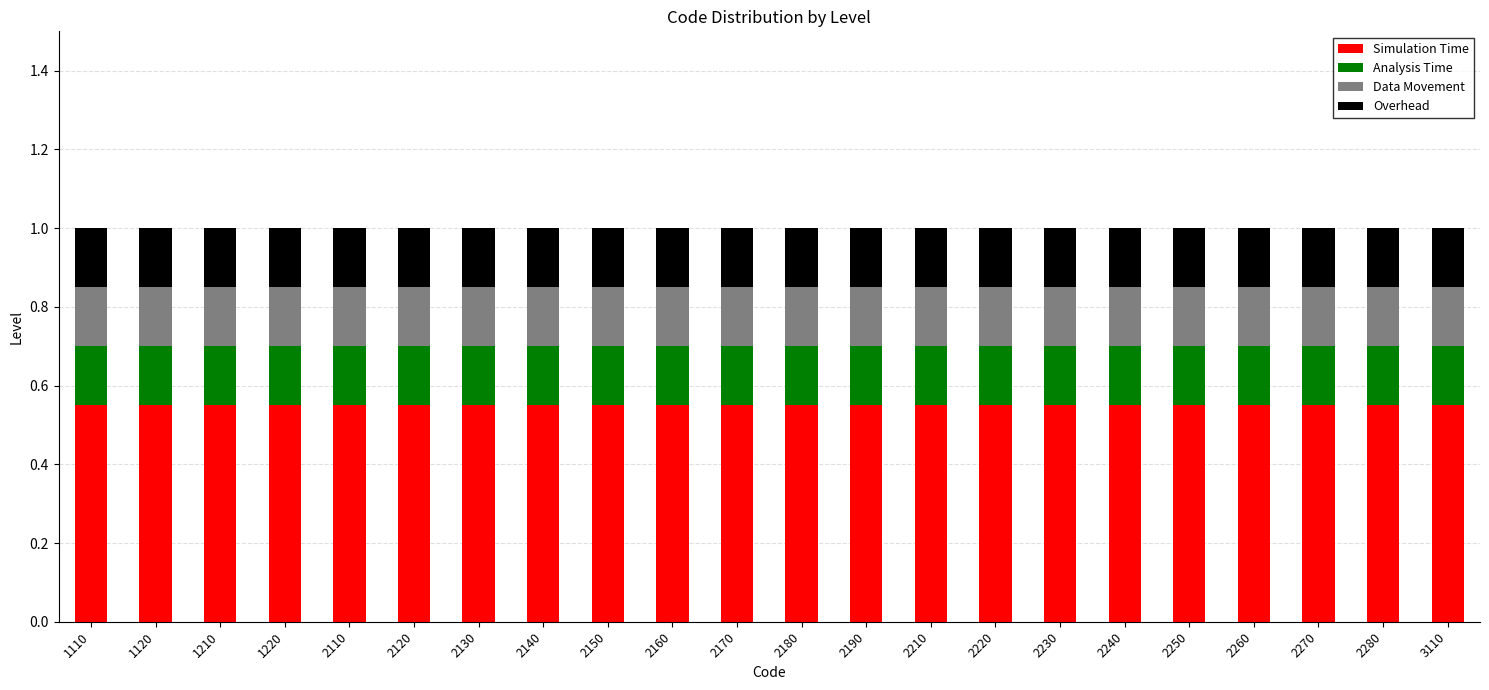

What is the total value across all series at 2280?

1.0